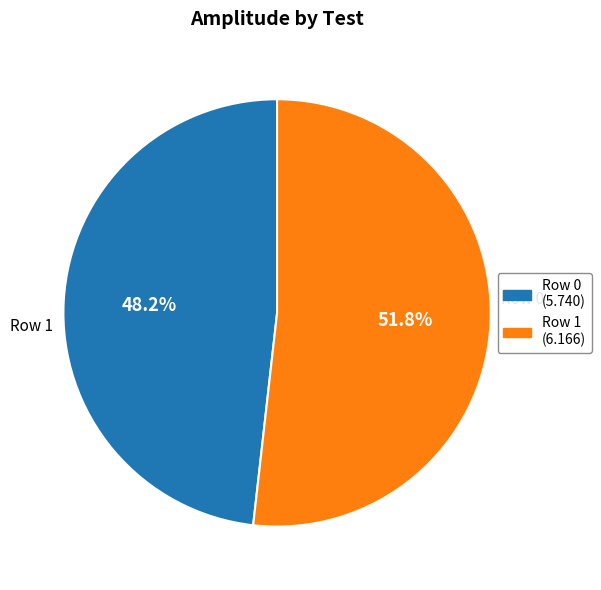

How many slices are in this pie chart?

2